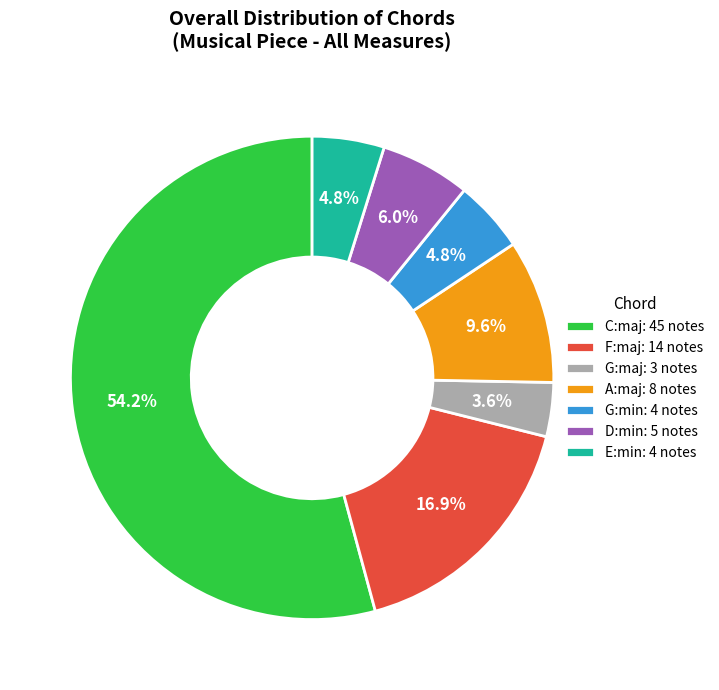

Is G:min the majority of the pie?

No